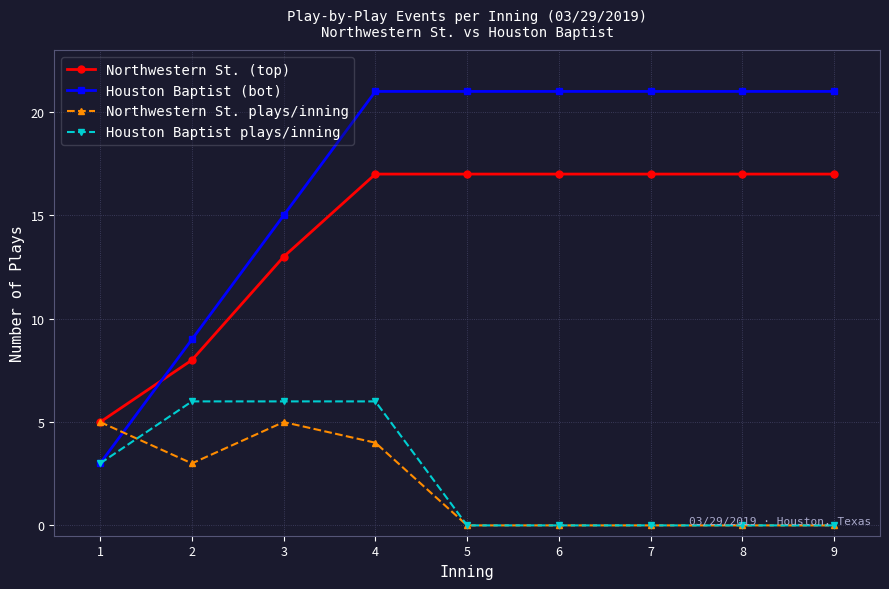

What are all the series names shown in the legend?

Northwestern St. (top), Houston Baptist (bot), Northwestern St. plays/inning, Houston Baptist plays/inning